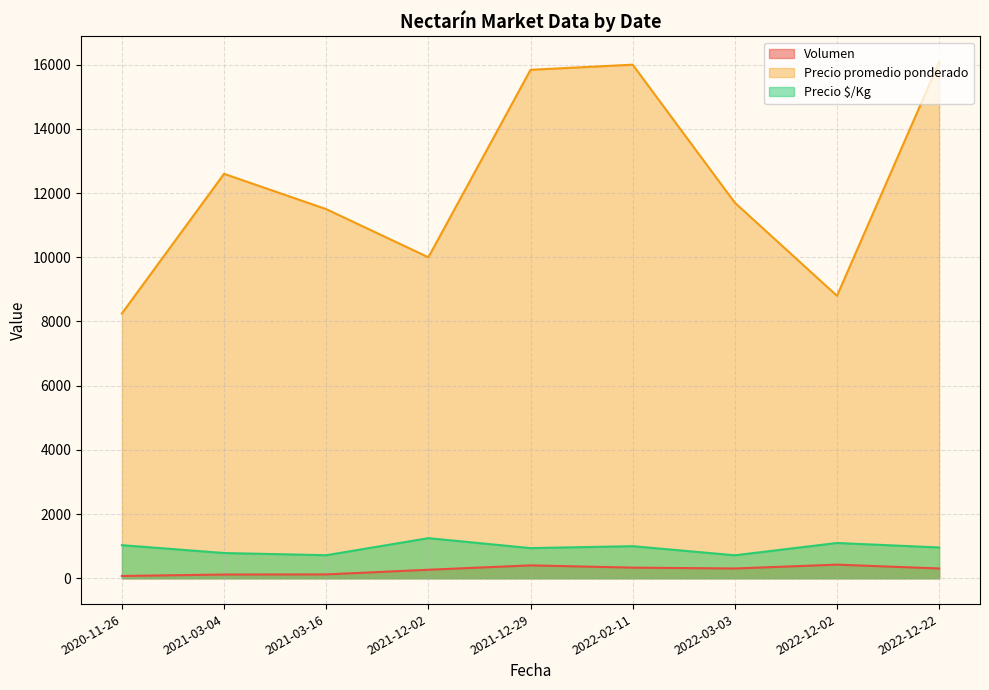

Between 2021-12-29 and 2022-03-03, which series saw the biggest shift?

Precio promedio ponderado